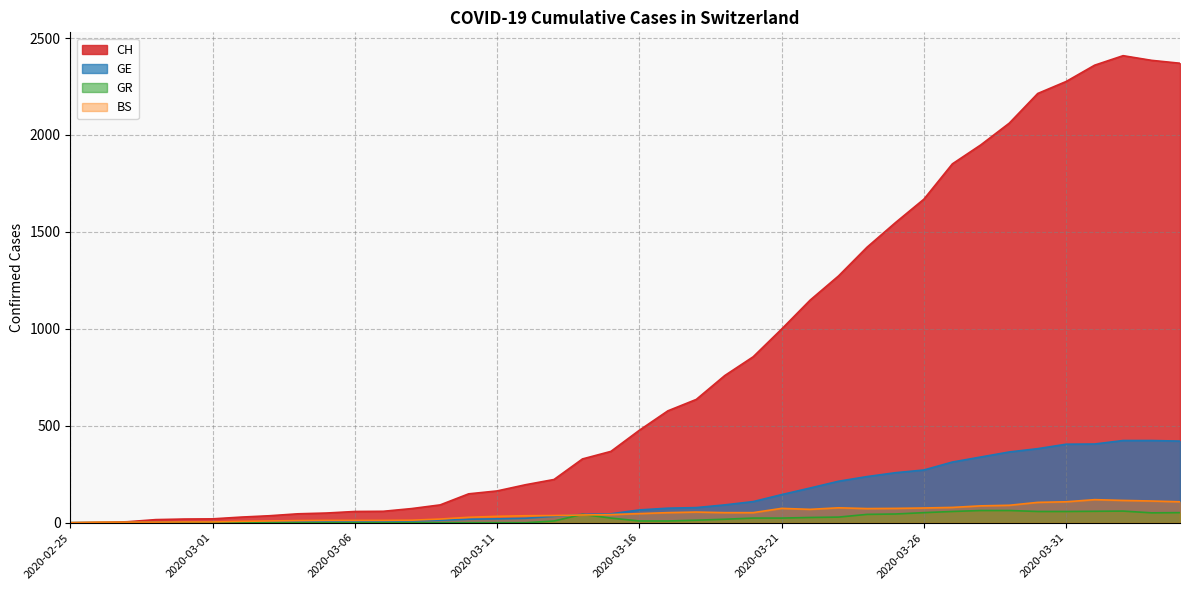

Reading left to right, what are all the values shown in this chart?

CH: 0	1	5	16	19	20	29	36	46	50	58	59	73	92	149	164	196	223	329	368	477	577	636	759	856	999	1148	1273	1421	1548	1669	1851	1949	2061	2214	2276	2360	2409	2385	2370
GE: 0	1	1	2	3	3	3	4	4	5	7	7	9	13	18	20	23	33	43	46	66	75	78	92	109	145	179	214	238	258	272	313	339	365	382	405	406	424	424	421
GR: 0	0	0	0	0	0	0	0	0	0	0	0	0	0	0	0	0	9	43	24	9	9	13	18	24	24	27	29	43	45	52	58	63	63	58	58	59	60	51	52
BS: 0	3	3	3	4	4	7	9	11	12	12	12	13	19	28	33	36	37	40	42	47	52	55	52	52	74	69	77	73	74	76	79	87	90	105	108	119	115	112	108